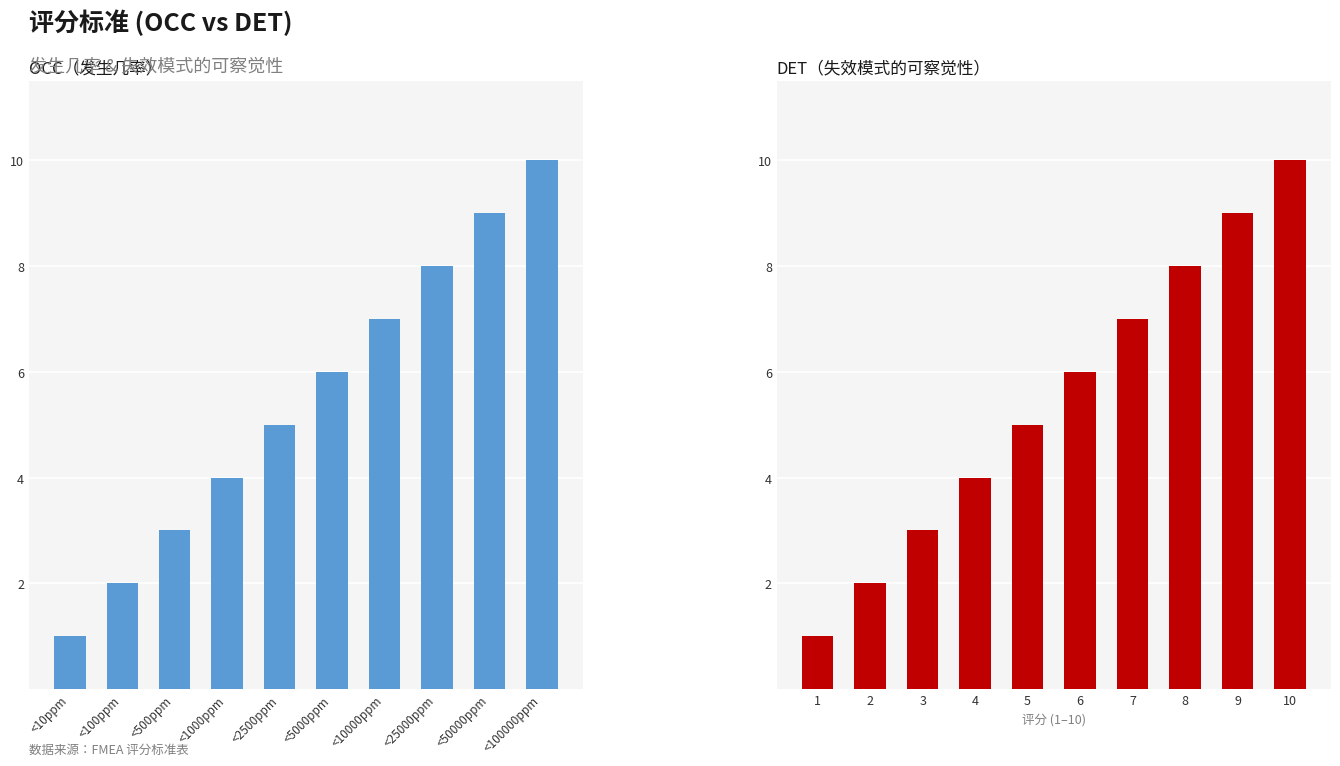

Which series has the largest range (max minus min)?

OCC（发生几率）